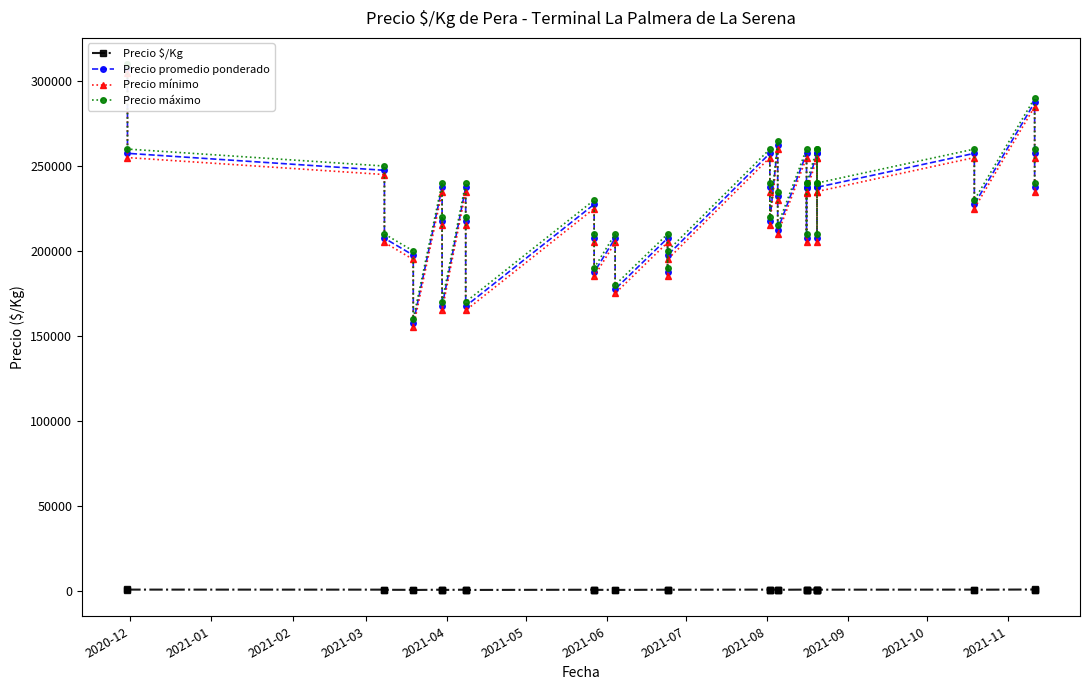

How many data points in Precio máximo are less than 235000?

20